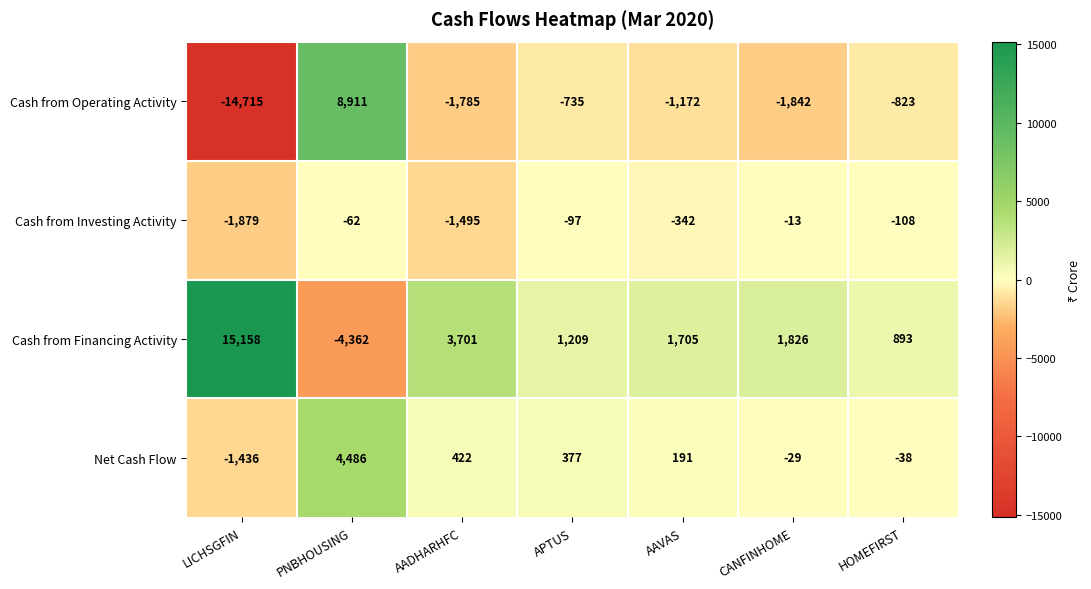

What is the spread (max minus min) of values at APTUS?

1944